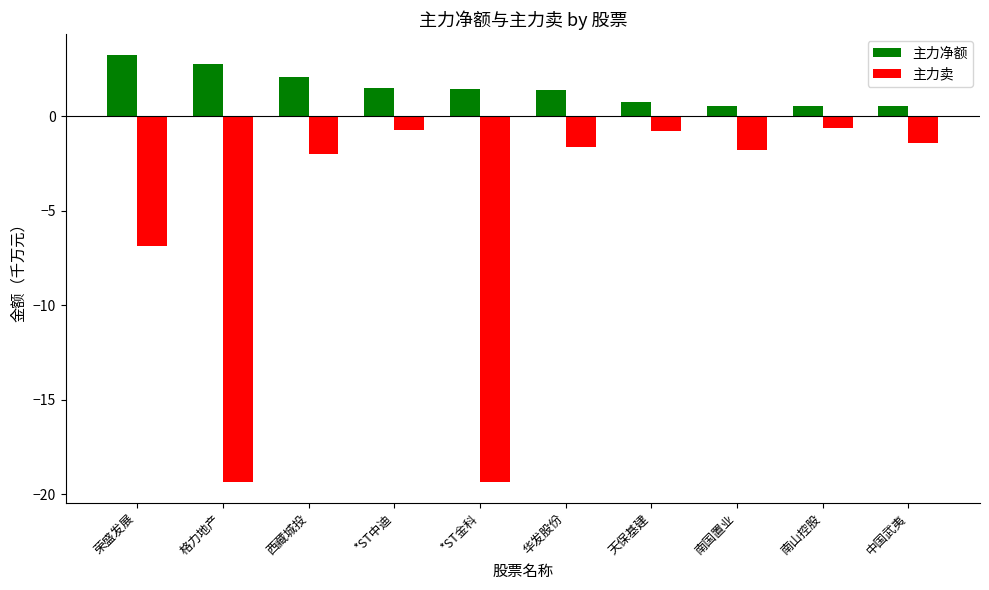

What is the sum of the 主力净额 values at *ST金科 and 荣盛发展?

4.7